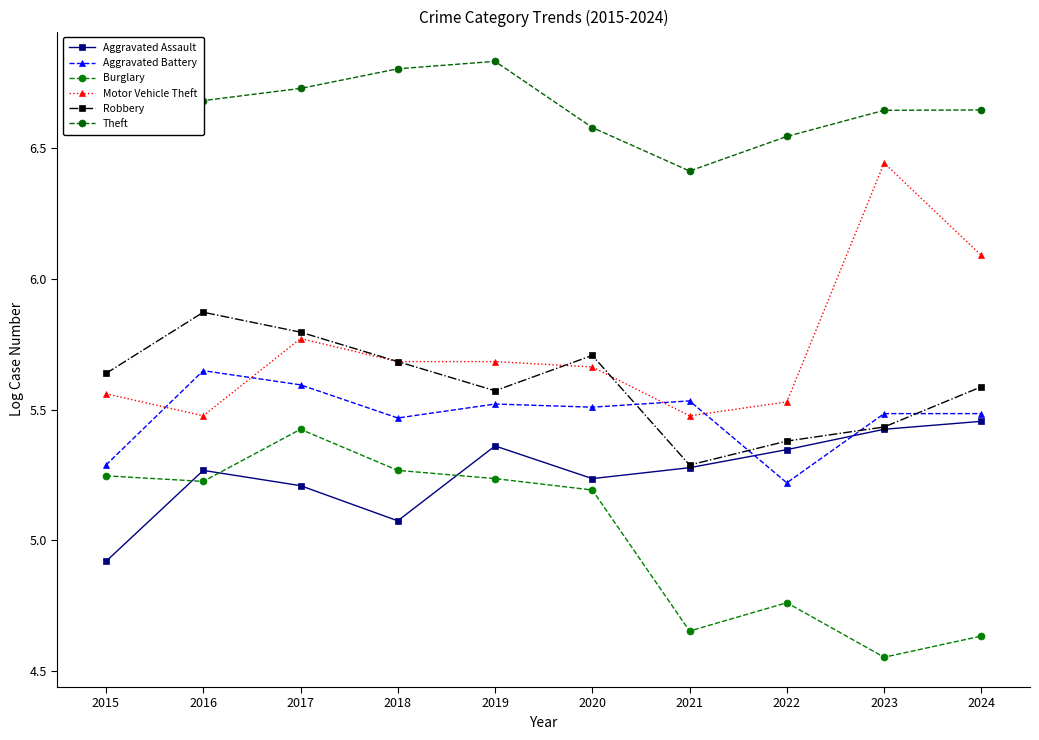

Where is the first local minimum for Robbery?

2019